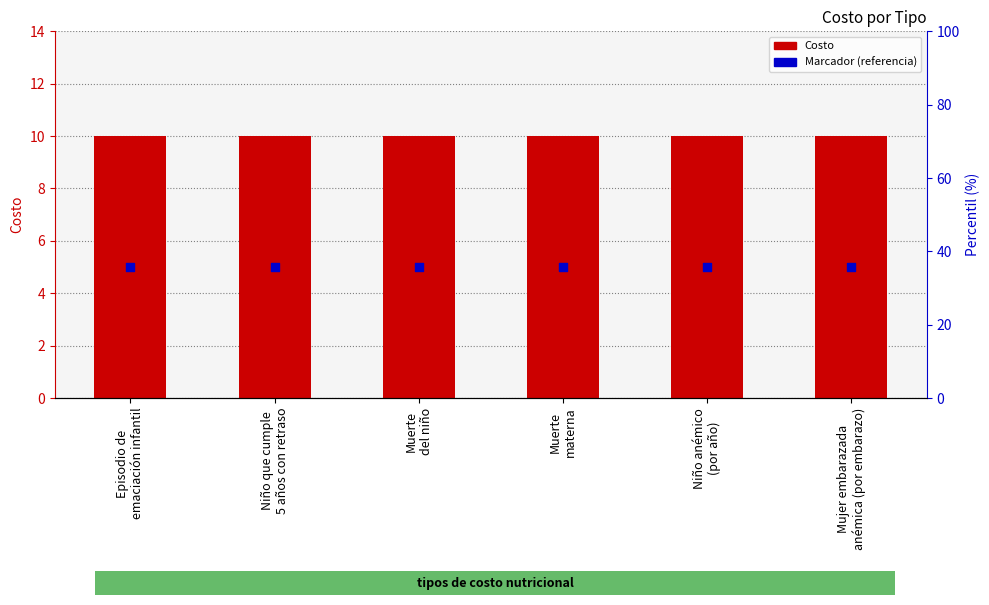

Which series reaches the minimum Y coordinate?

Marcador (referencia)